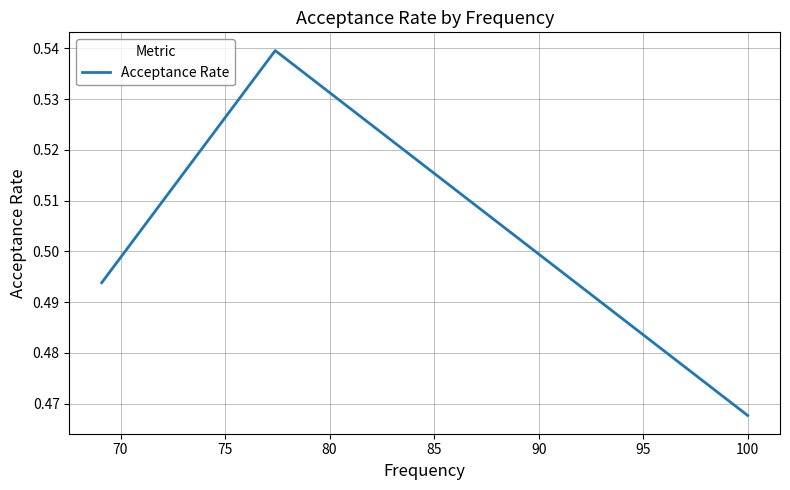

How many values are between 0 and 1?

3